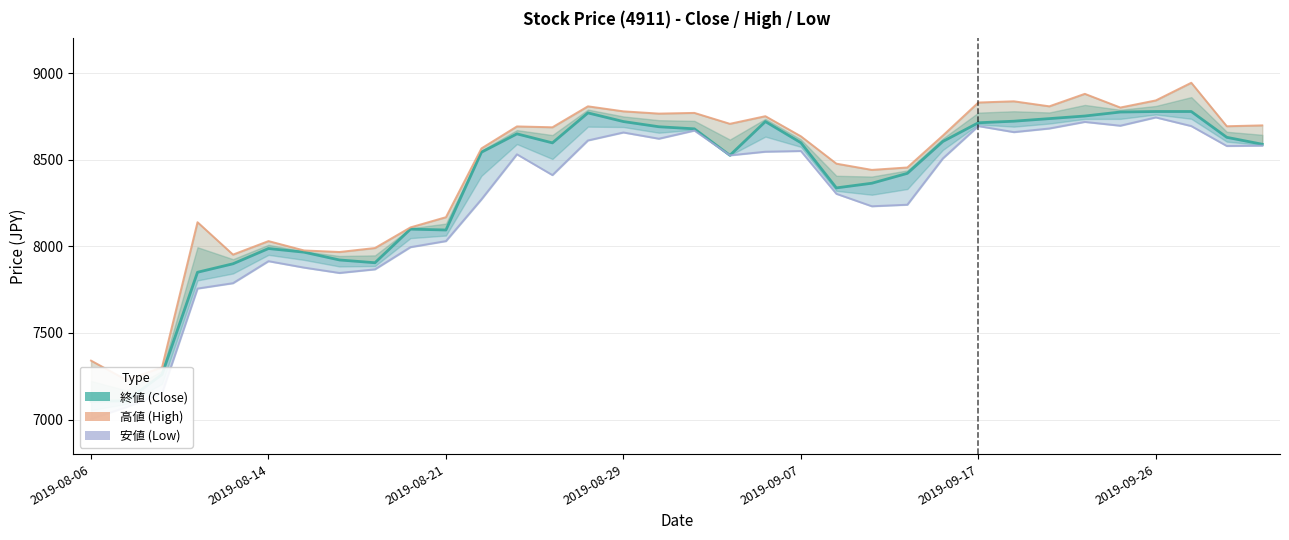

True or false: 安値 (Low) and 高値 (High) intersect in this chart.

False